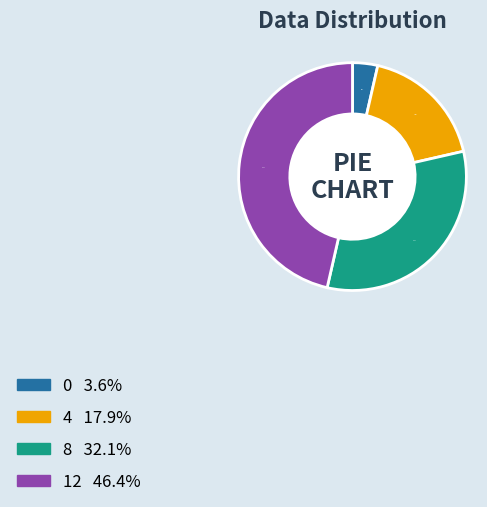

How much of the chart is everything except 0?

96.4%